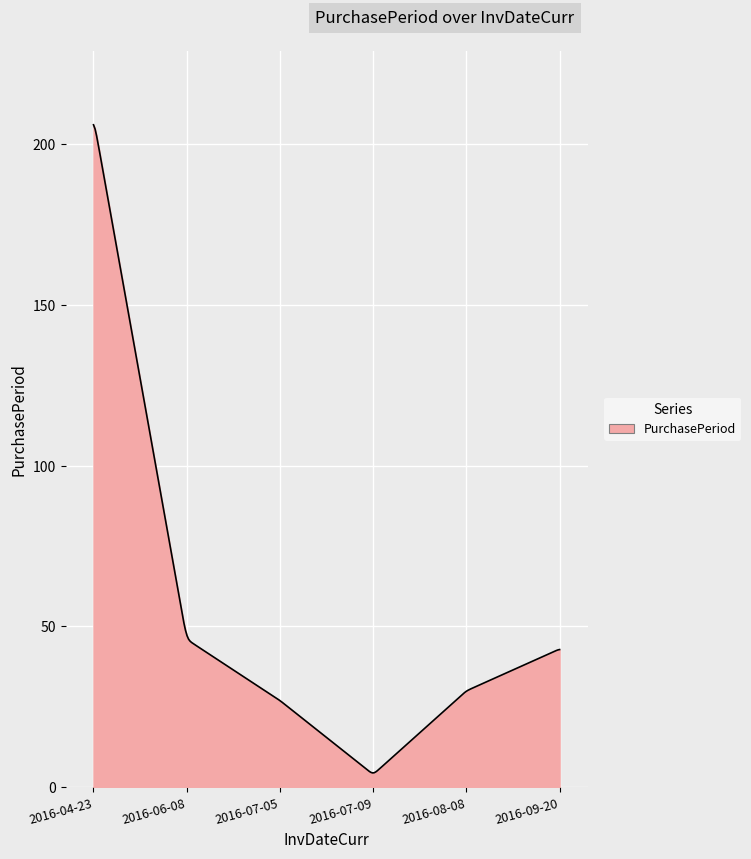

What is the average value?

46.8